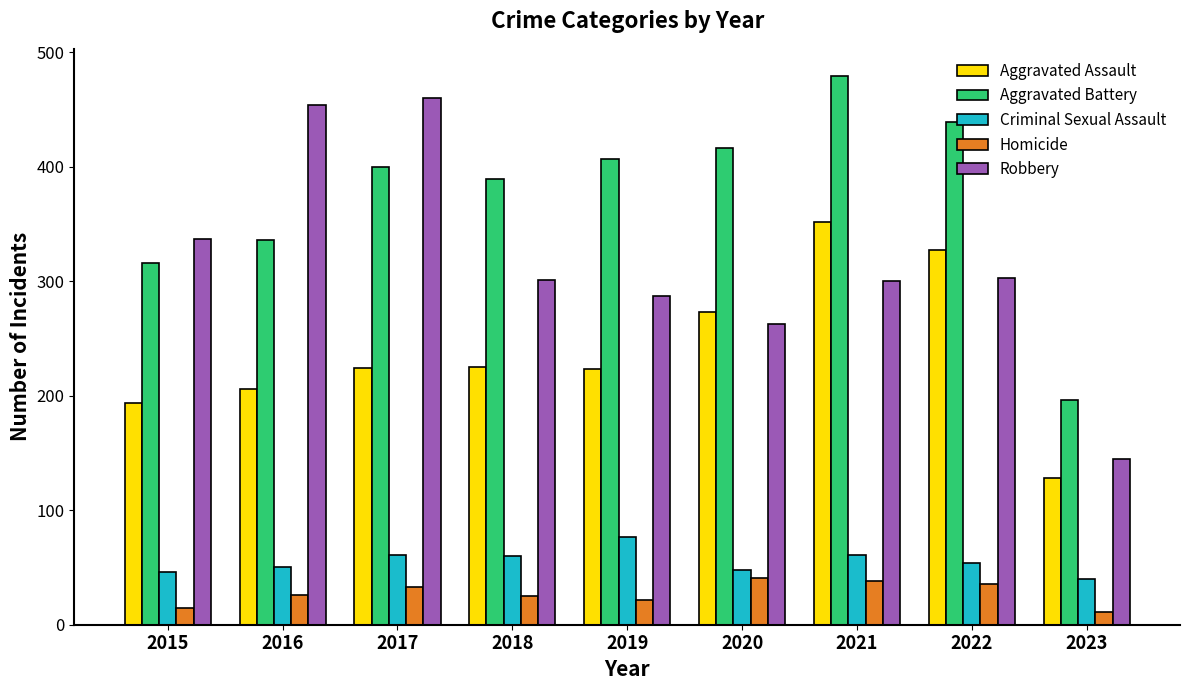

What is the sum of all Robbery values?

2850